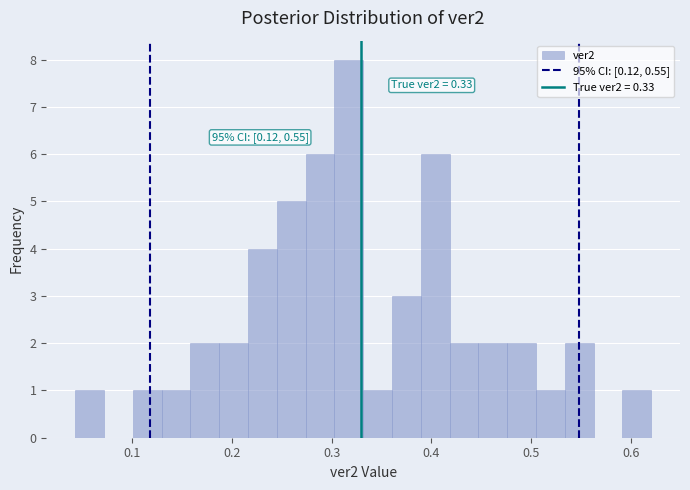

Around what value on the x-axis is the tallest bar? Give the approximate position of its centre, as read against the axis.

0.32